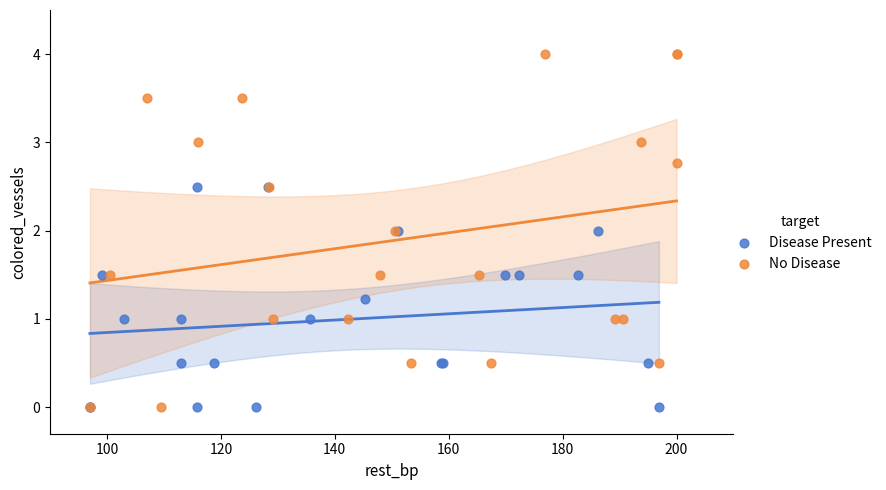

Which series contains the highest Y value?

No Disease